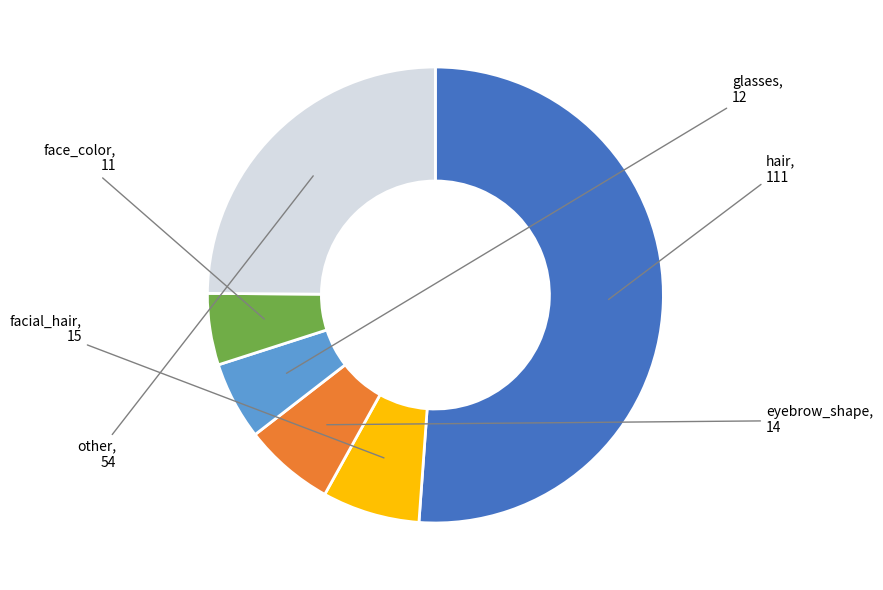

Is there any slice that represents more than half of the pie?

Yes